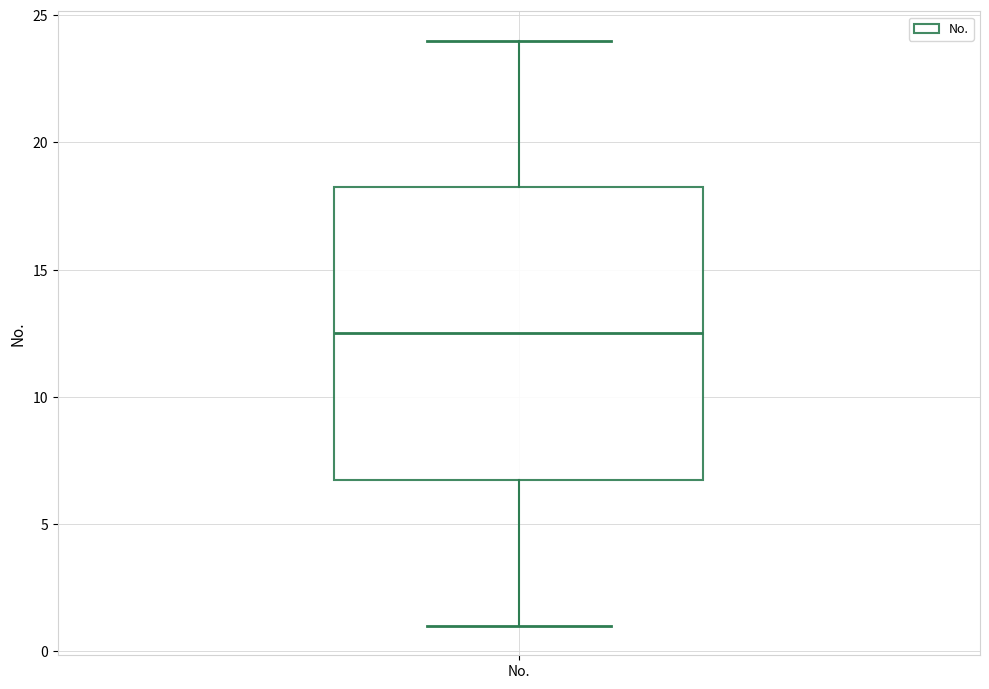

Where does the upper whisker of the box for No. end on the y-axis? The values are not printed on the chart, so give them approximately, as read against the axis.

24.0